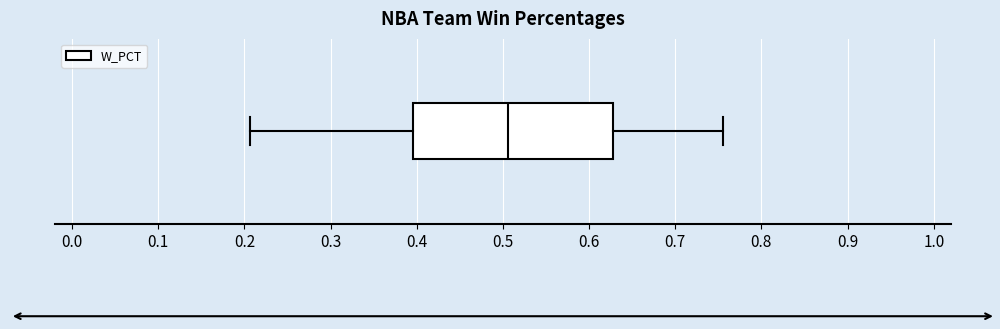

Where does the right whisker of the box end on the x-axis? The values are not printed on the chart, so give them approximately, as read against the axis.

0.76